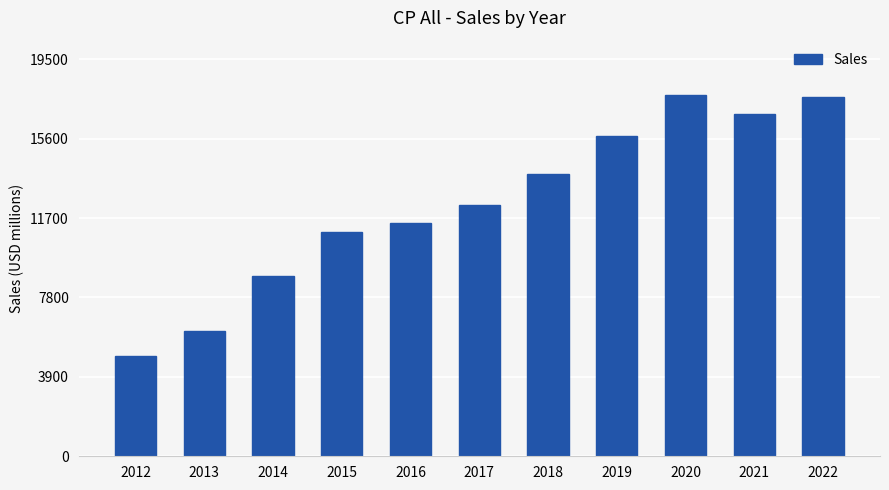

What is the smallest value displayed?

4922